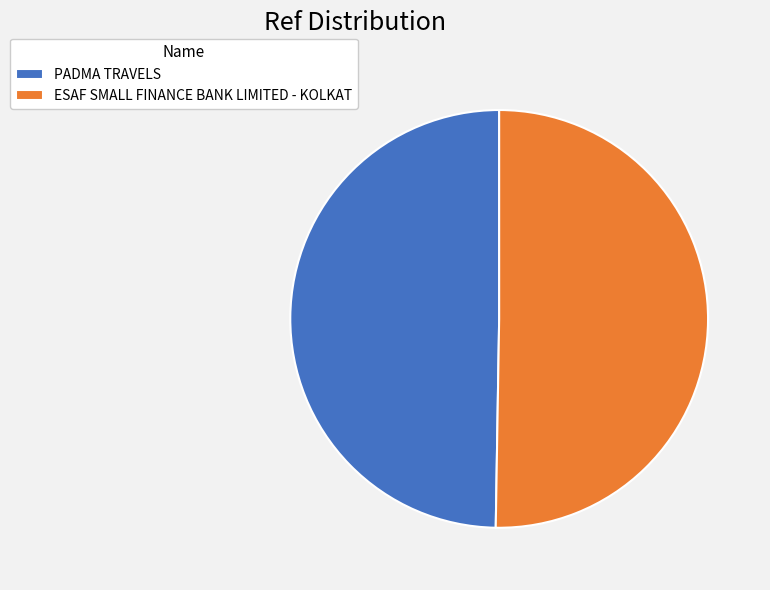

Which has a higher value, ESAF SMALL FINANCE BANK LIMITED - KOLKAT or PADMA TRAVELS?

ESAF SMALL FINANCE BANK LIMITED - KOLKAT